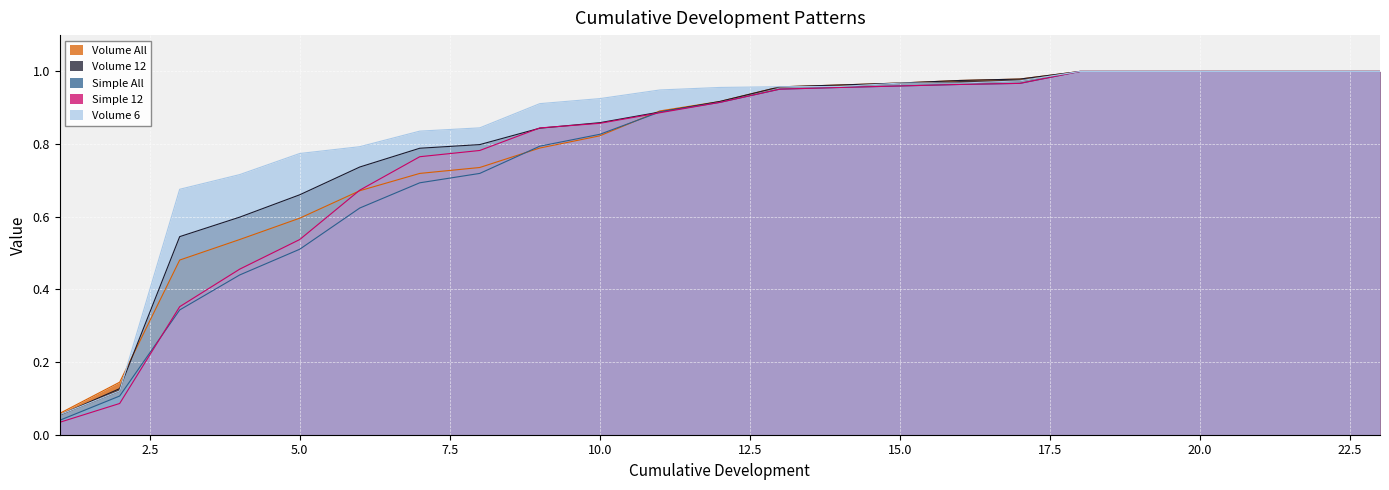

Does the chart display data point markers on the line(s)?

No